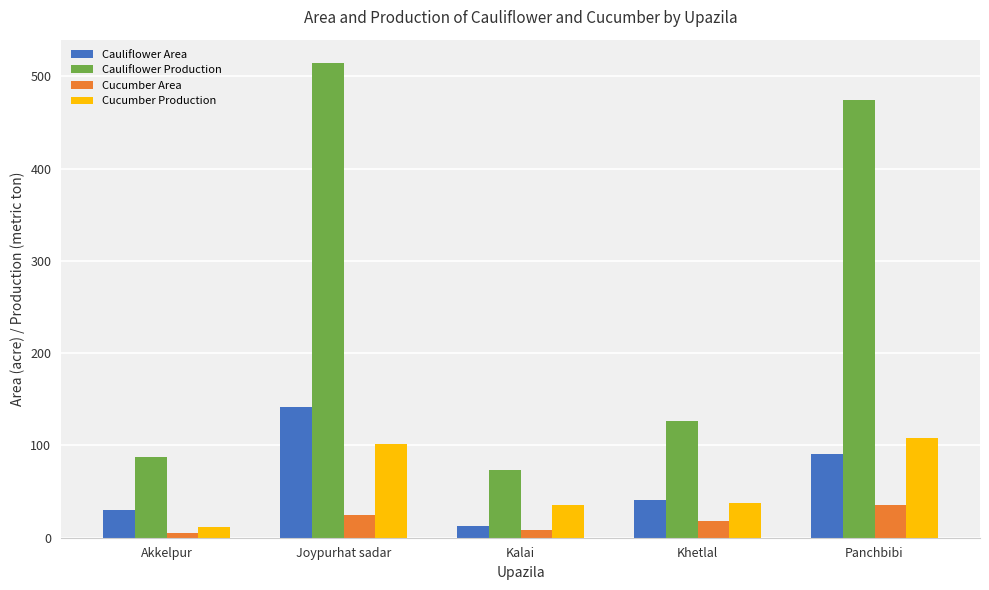

Which series has the largest range (max minus min)?

Cauliflower Production